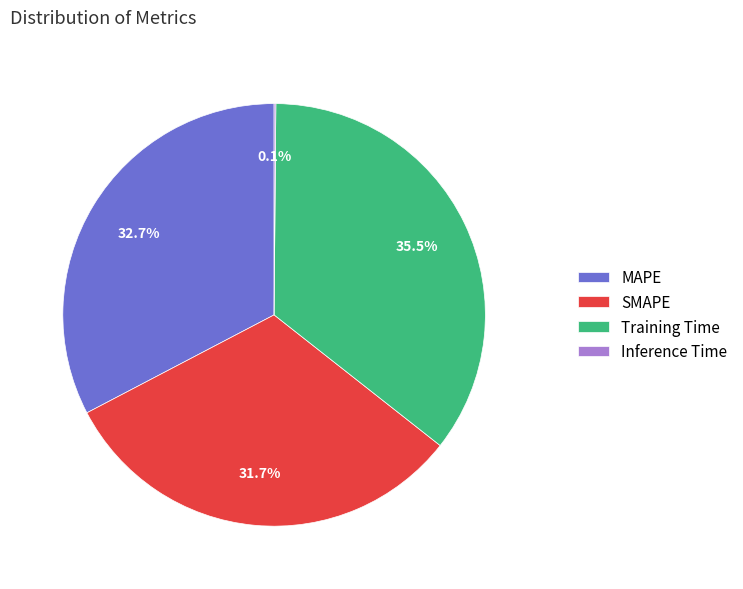

What is the largest slice in the pie chart?

Training Time